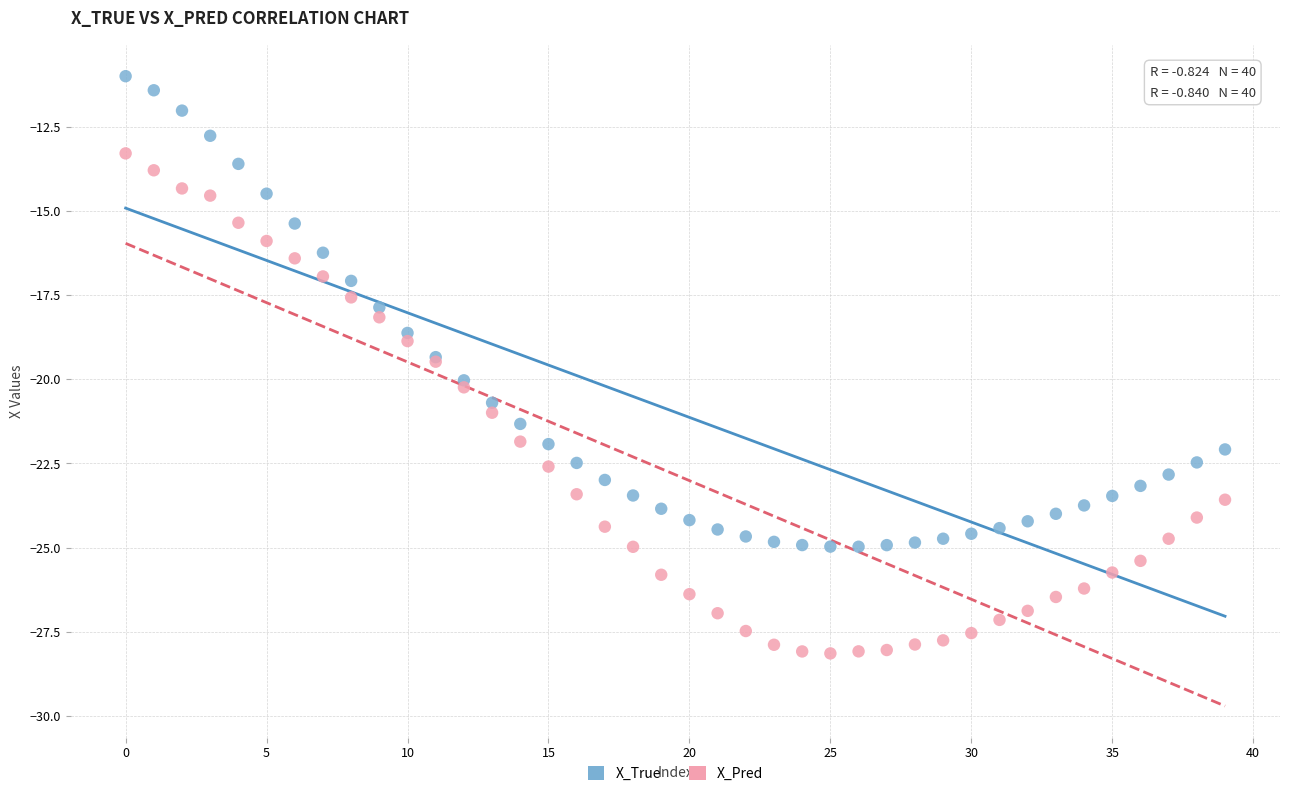

What are all the series names shown in the legend?

X_True, X_Pred